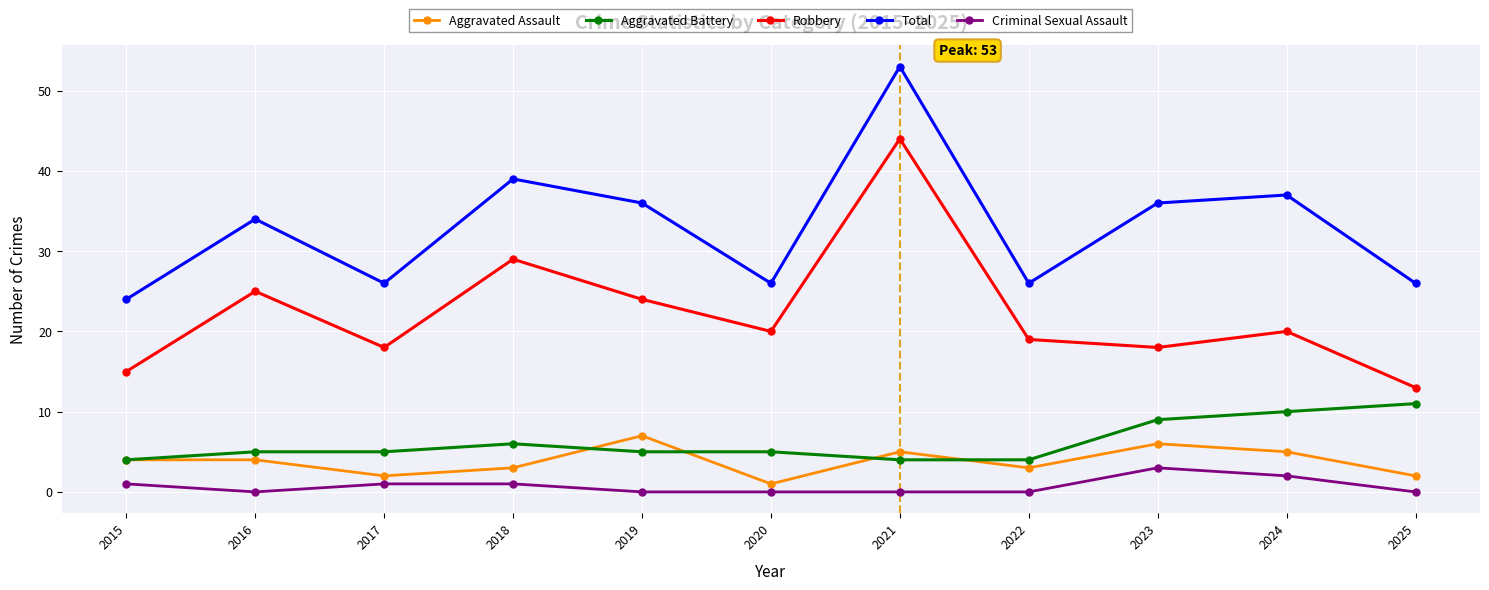

Which series has the largest total across all categories?

Total